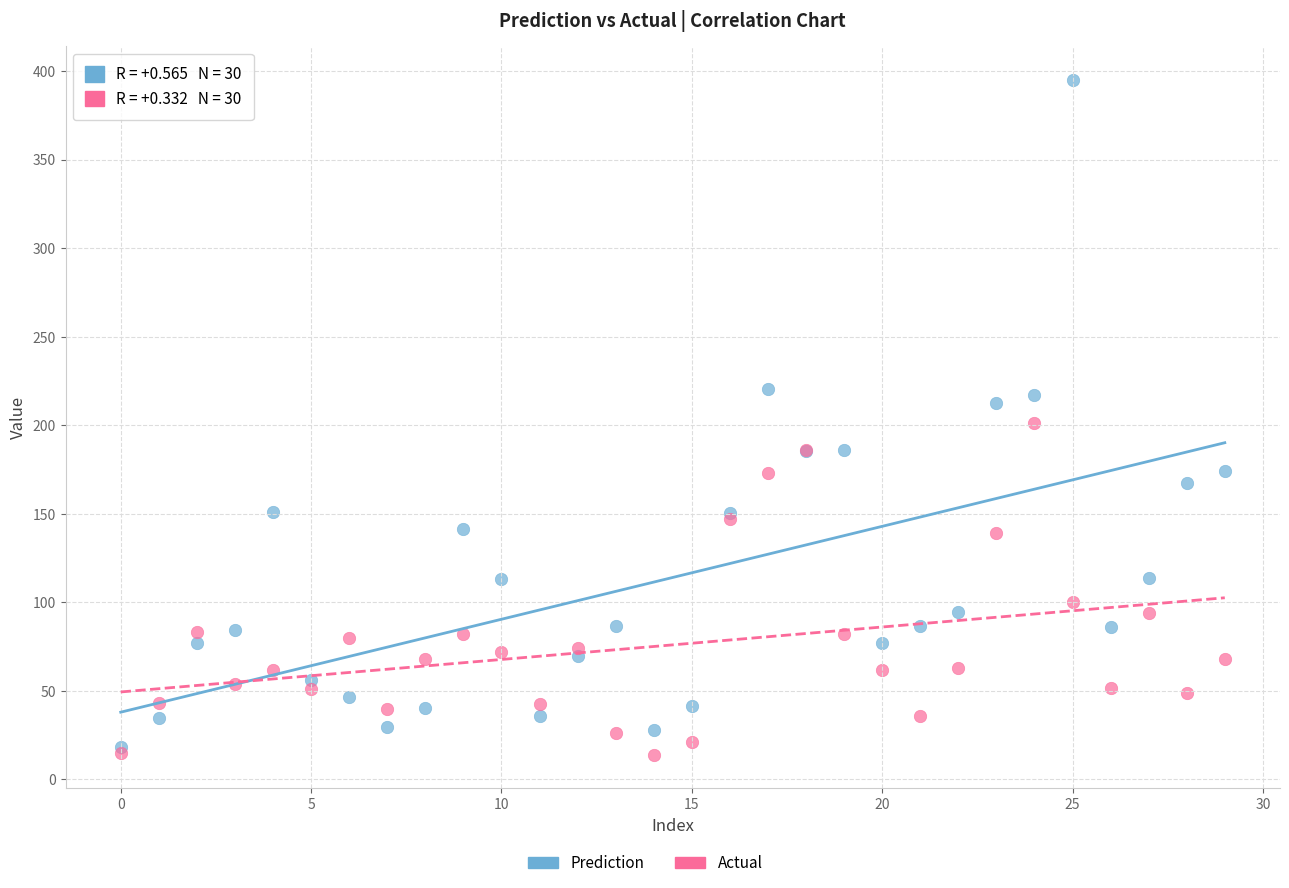

Which series has the widest spread of Y values?

Prediction